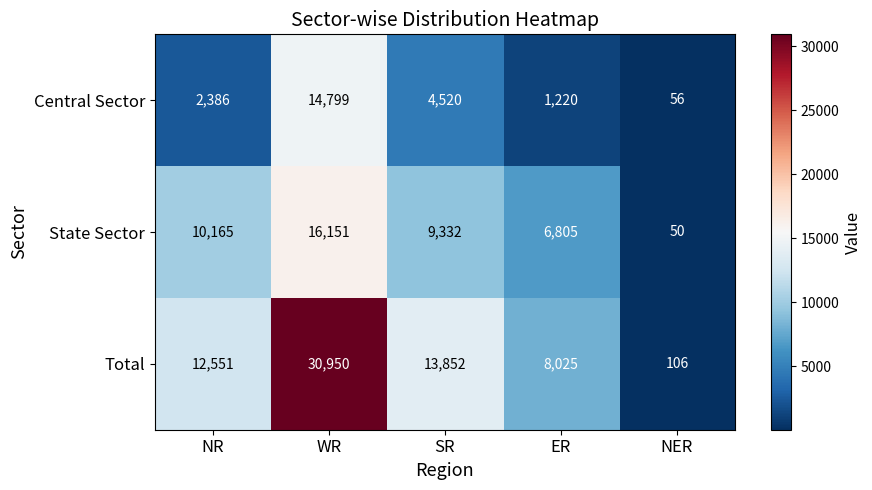

Rank the series by their maximum value, from highest to lowest.

Total, State Sector, Central Sector